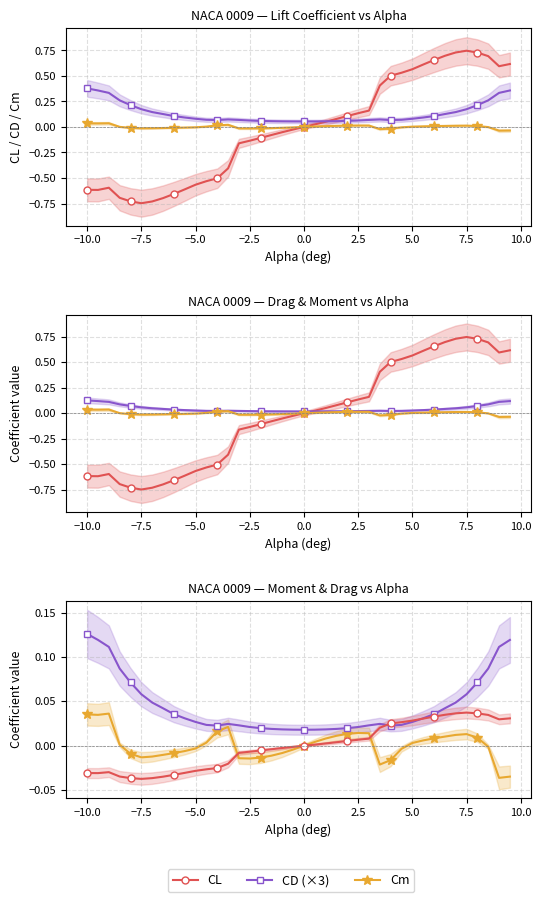

Which series has the largest total across all categories?

CD (×3)